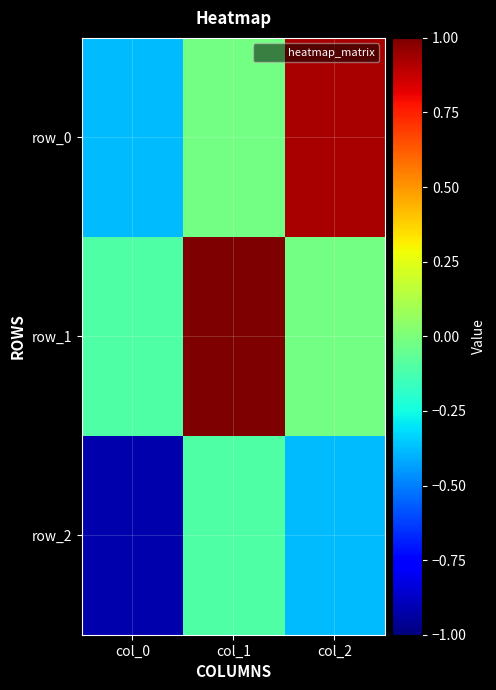

Reading left to right, extract all data points from this chart.

row_0: col_0=-0.4	col_1=-0.0	col_2=0.9
row_1: col_0=-0.1	col_1=1.0	col_2=-0.0
row_2: col_0=-0.9	col_1=-0.1	col_2=-0.4